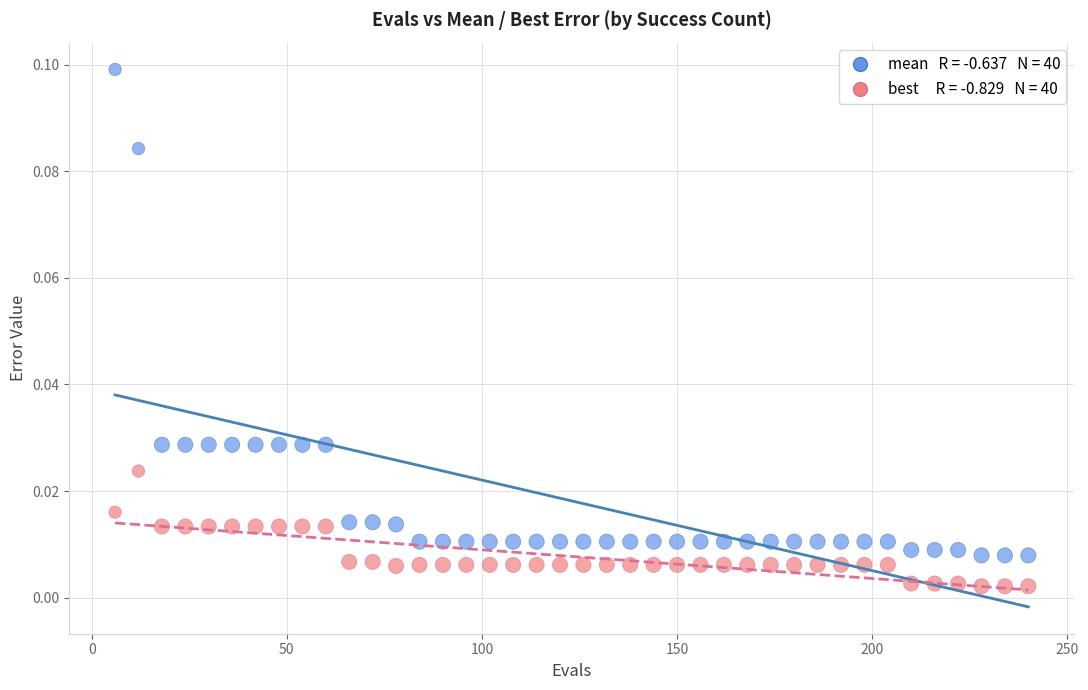

Across all data points, what is the range of X values (max minus min)?

234.0